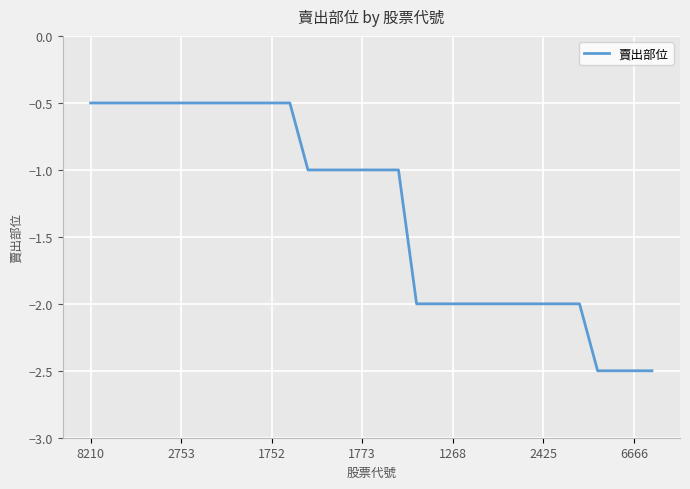

What is the minimum value shown in the chart?

-2.5